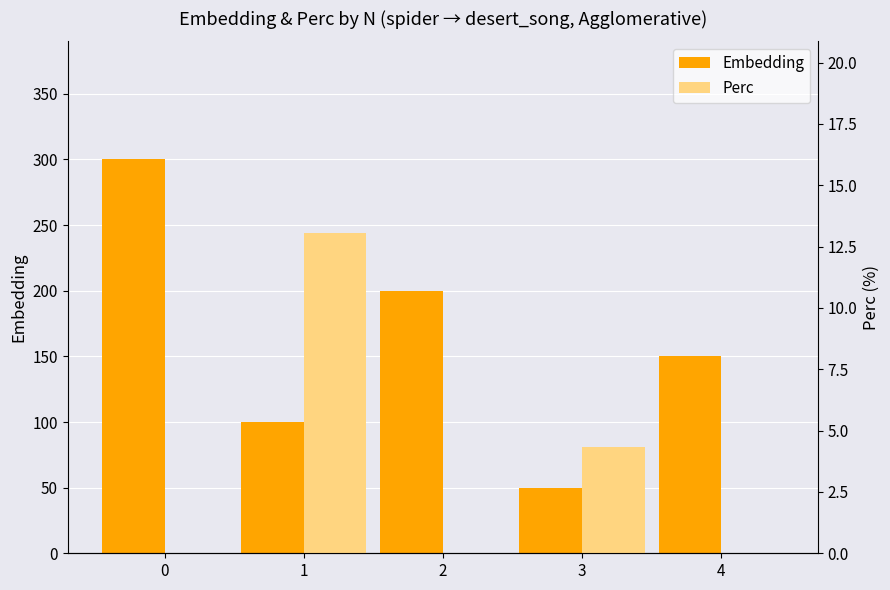

How many bars are there in each group?

2